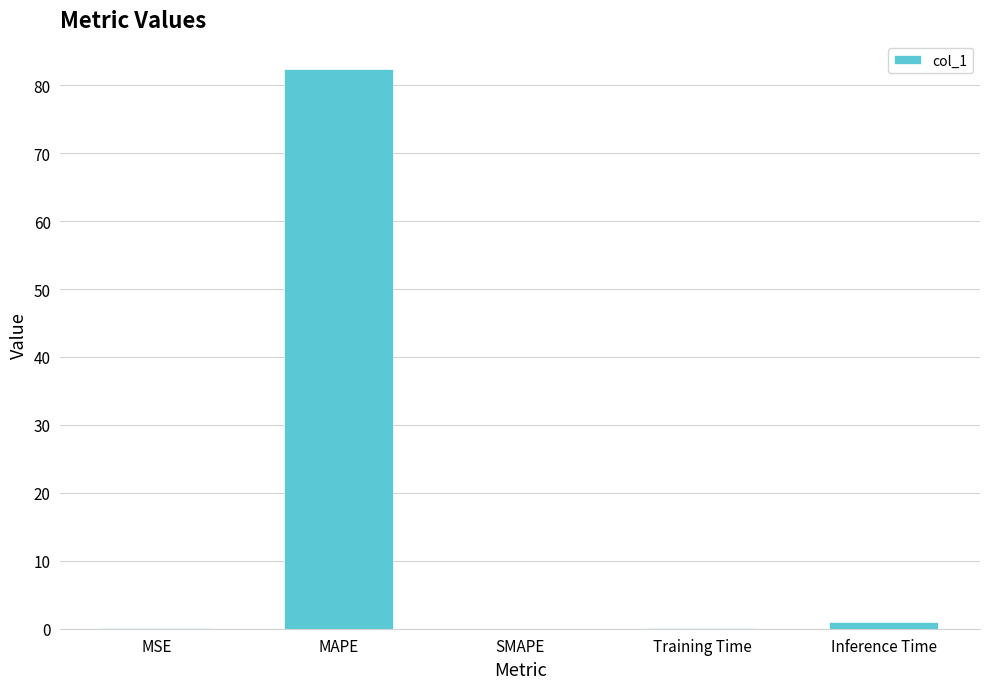

Read the value at Training Time.

0.1